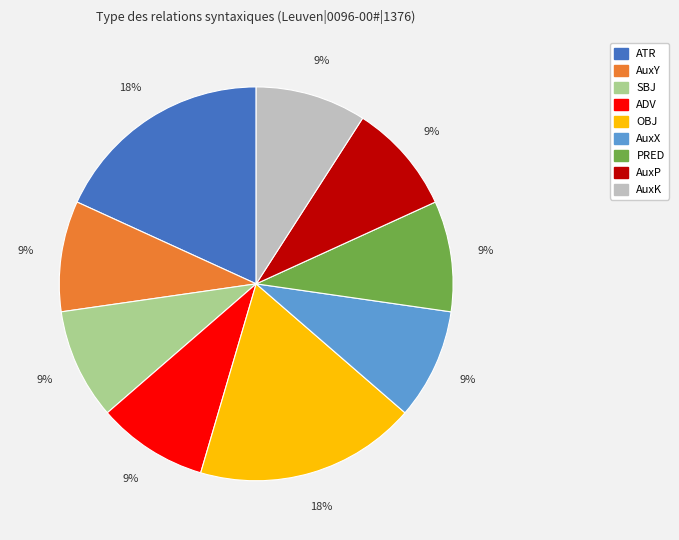

Combined, do SBJ and AuxX account for over 50%?

No